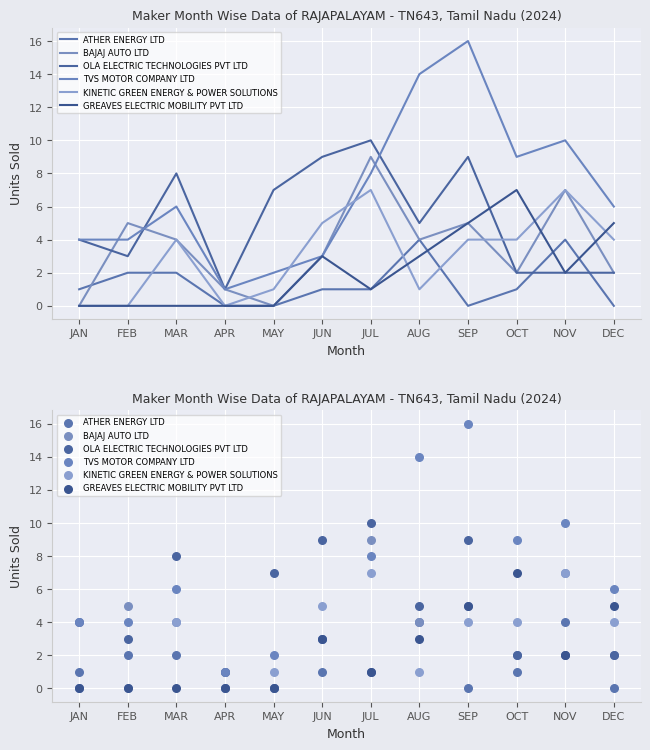

What is the total value across all series at JUL?

36